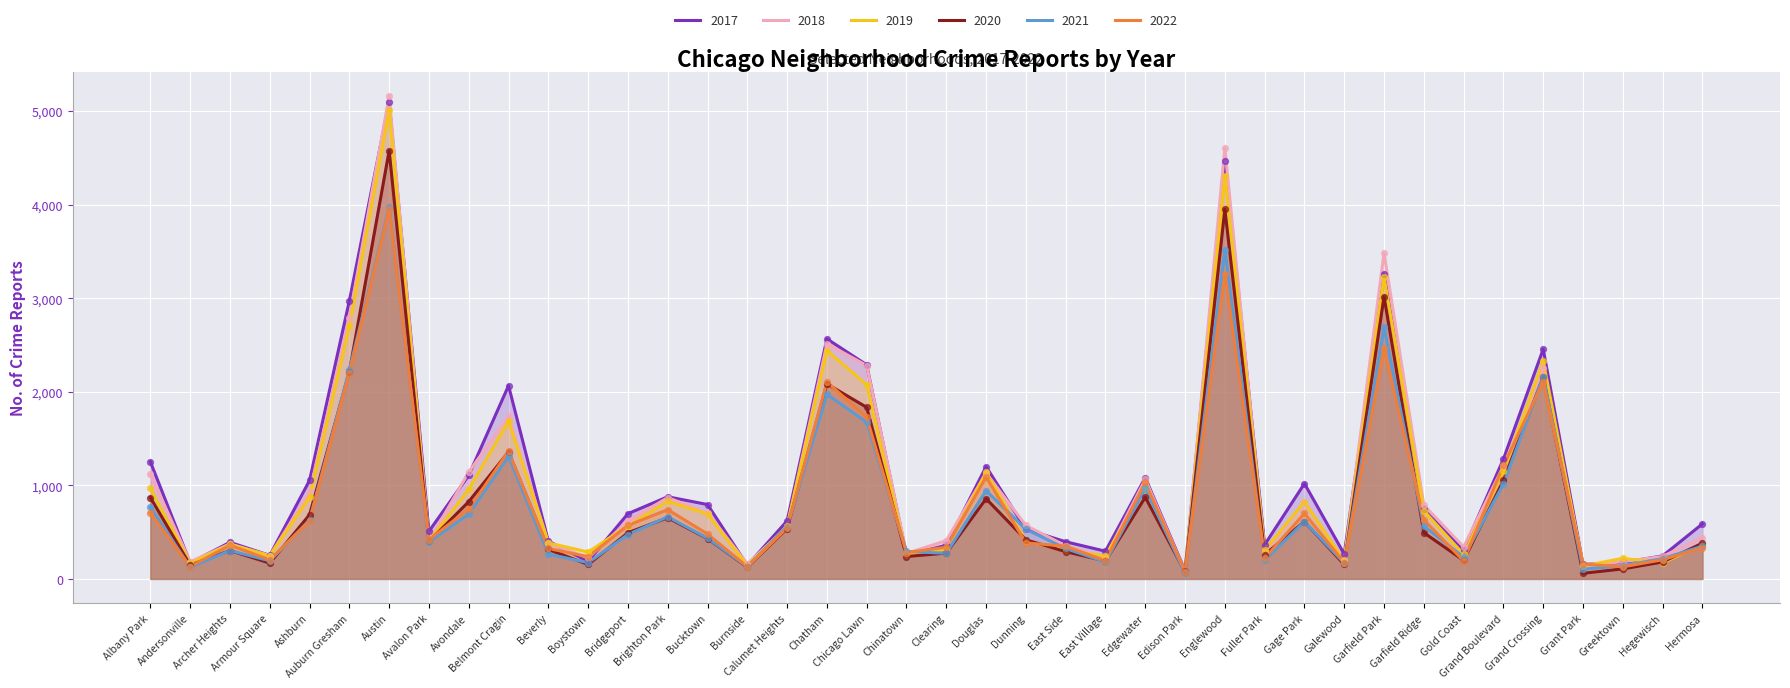

What is the total value across all series at Bucktown?

3539